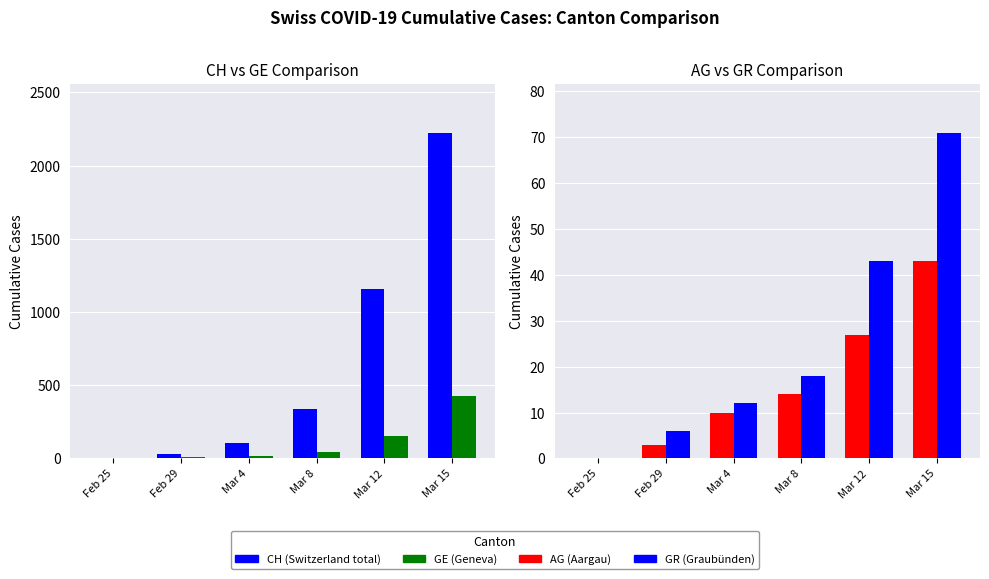

At which category is the sum across all series the highest?

Mar 15